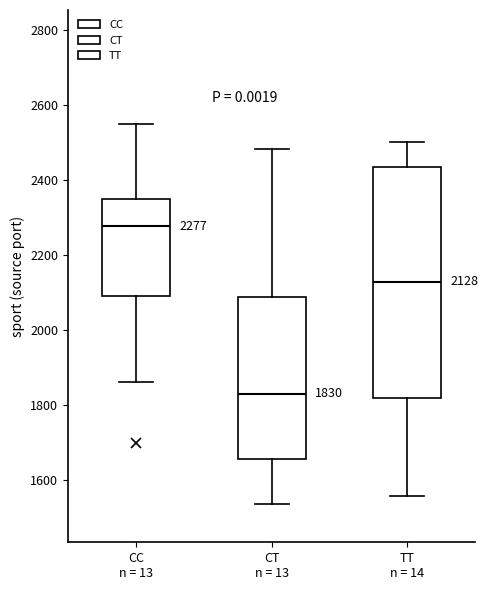

Which box has the highest median line?

CC n = 13